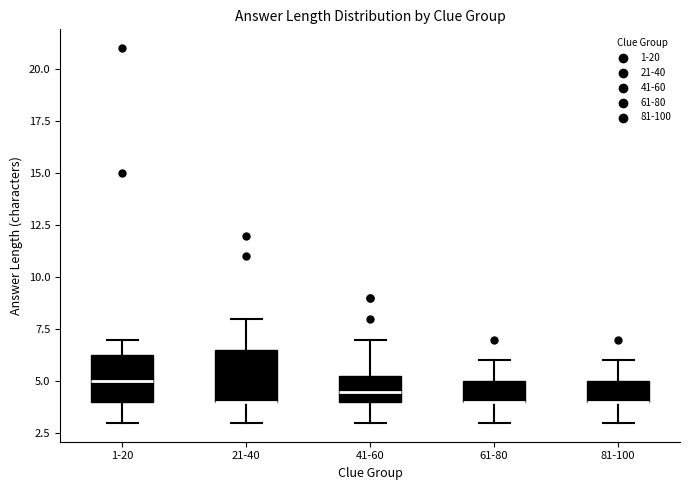

Where does the median line of the box for 1-20 sit on the y-axis? The values are not printed on the chart, so give them approximately, as read against the axis.

5.0